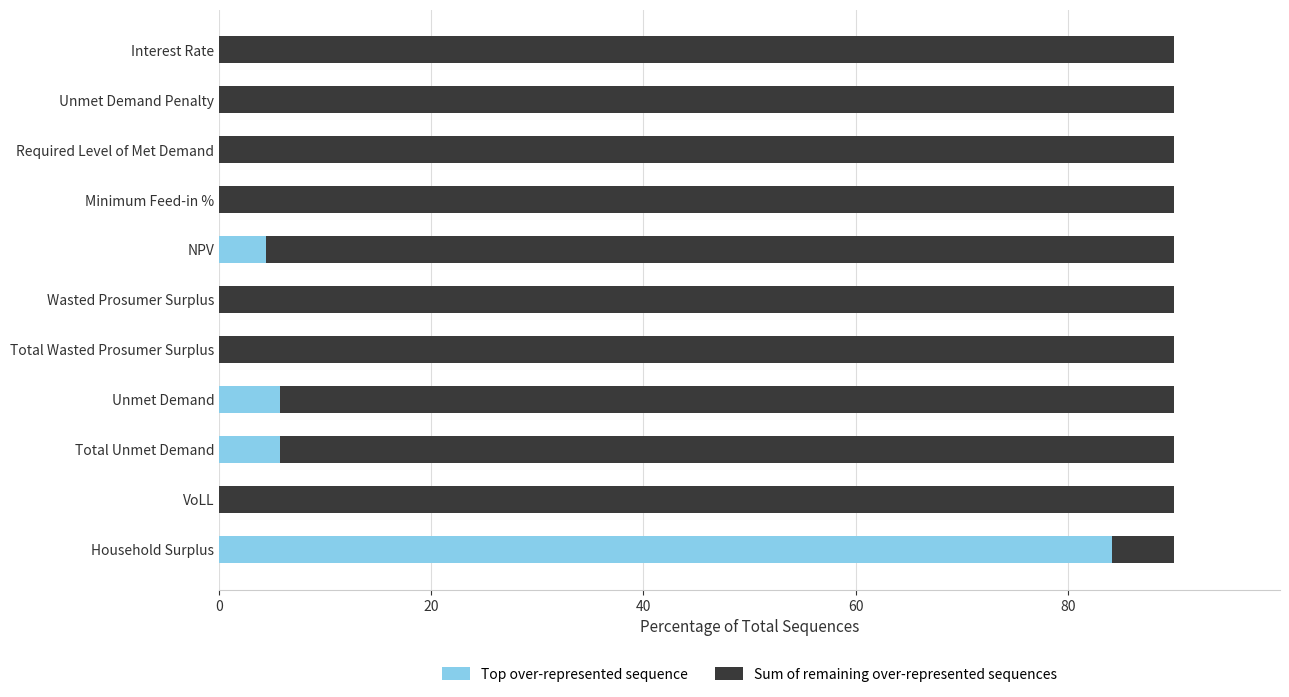

What is the total value across all series at Total Wasted Prosumer Surplus?

90.0